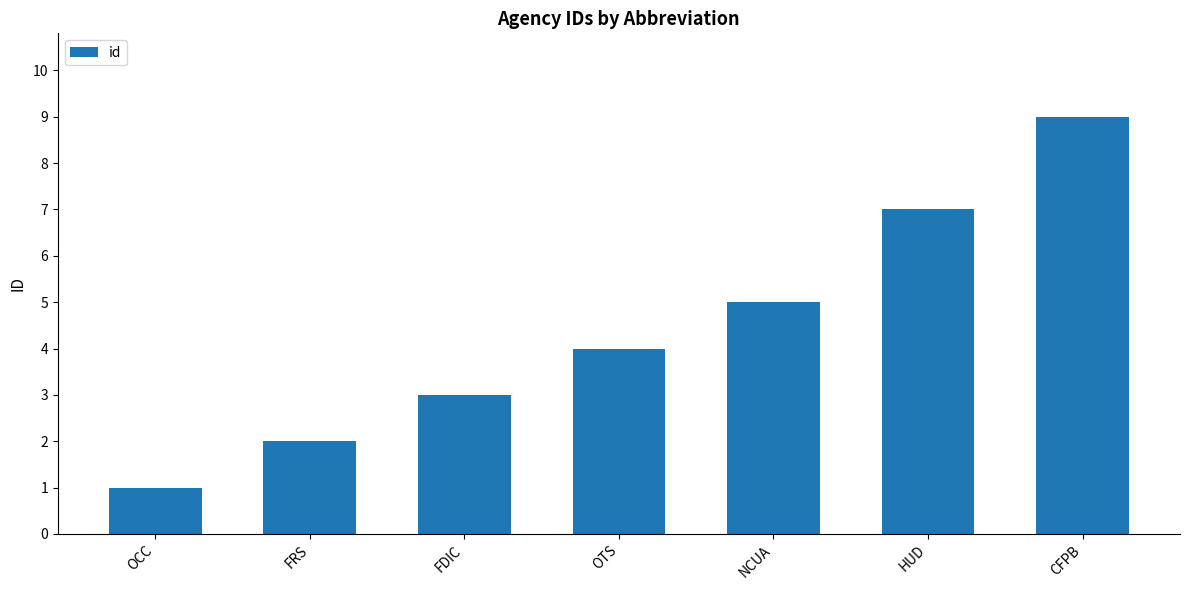

What is the label of the 4th bar from the left?

OTS